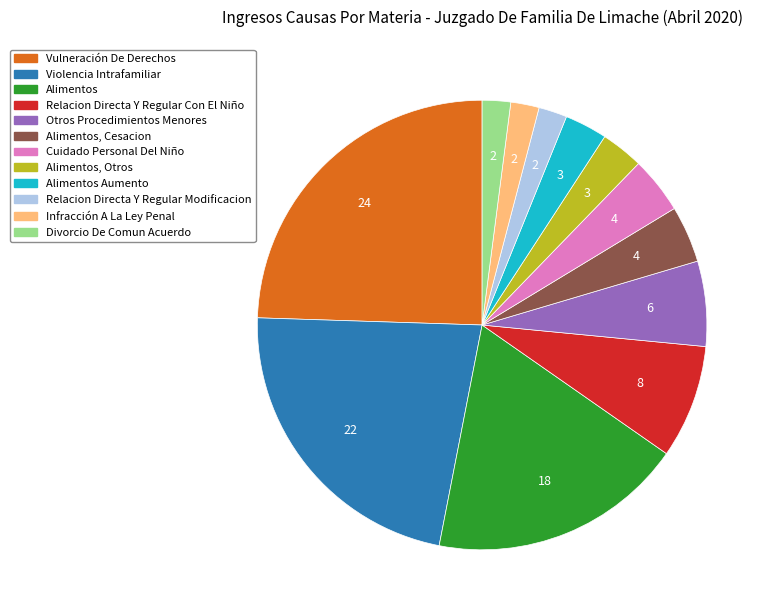

Which has a higher value, Relacion Directa Y Regular Modificacion or Relacion Directa Y Regular Con El Niño?

Relacion Directa Y Regular Con El Niño